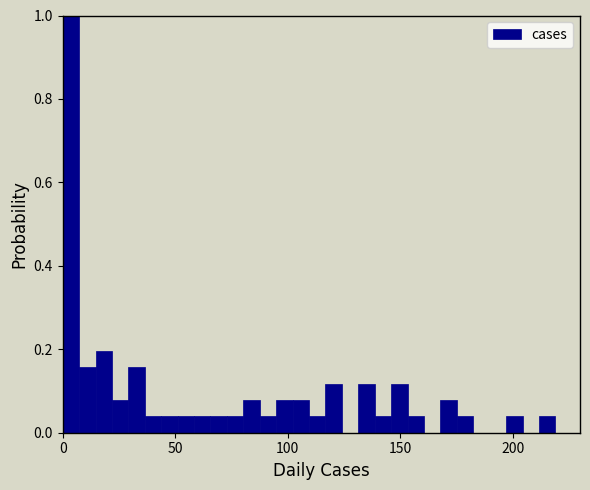

Around what value on the x-axis is the tallest bar? Give the approximate position of its centre, as read against the axis.

5